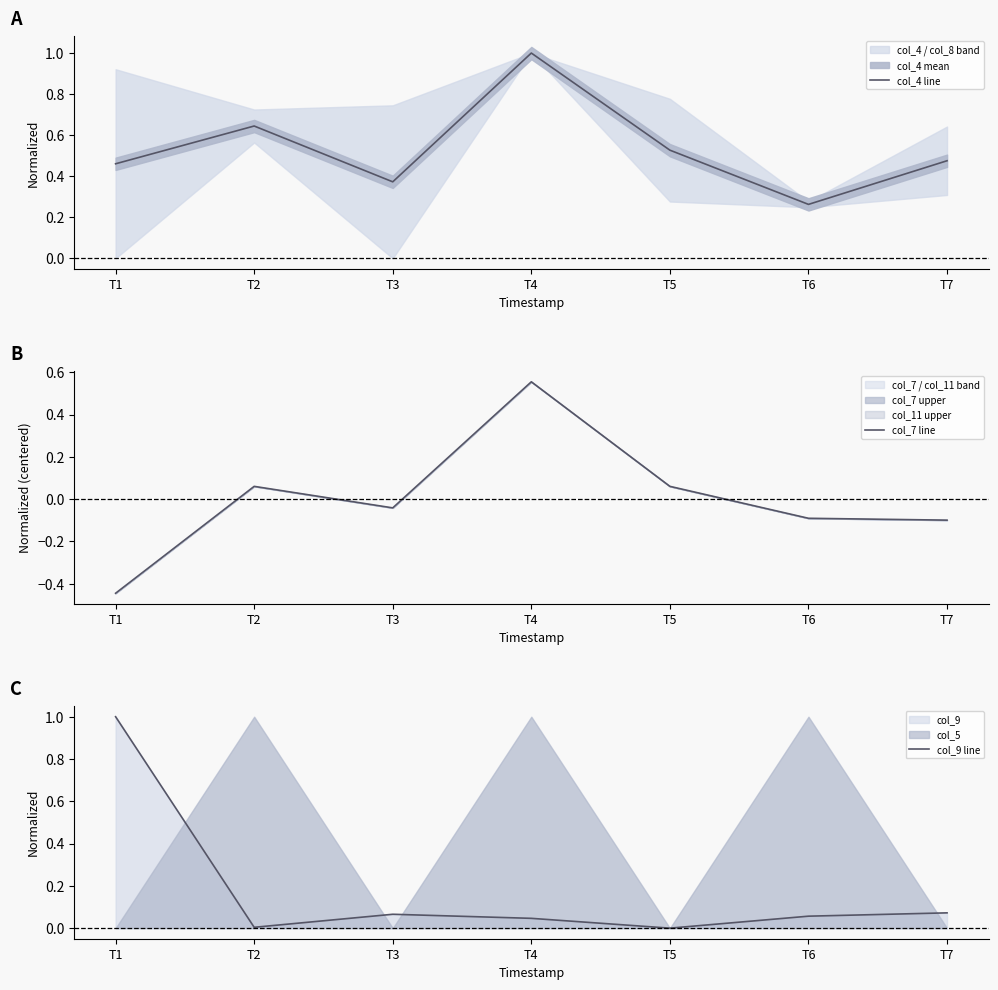

Where do col_4 line and col_9 line first cross each other?

T1 and T2